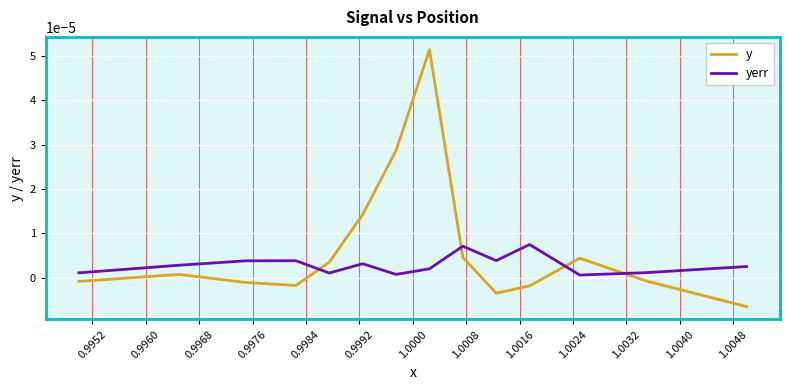

List the series in order of their peak value, lowest first.

yerr, y